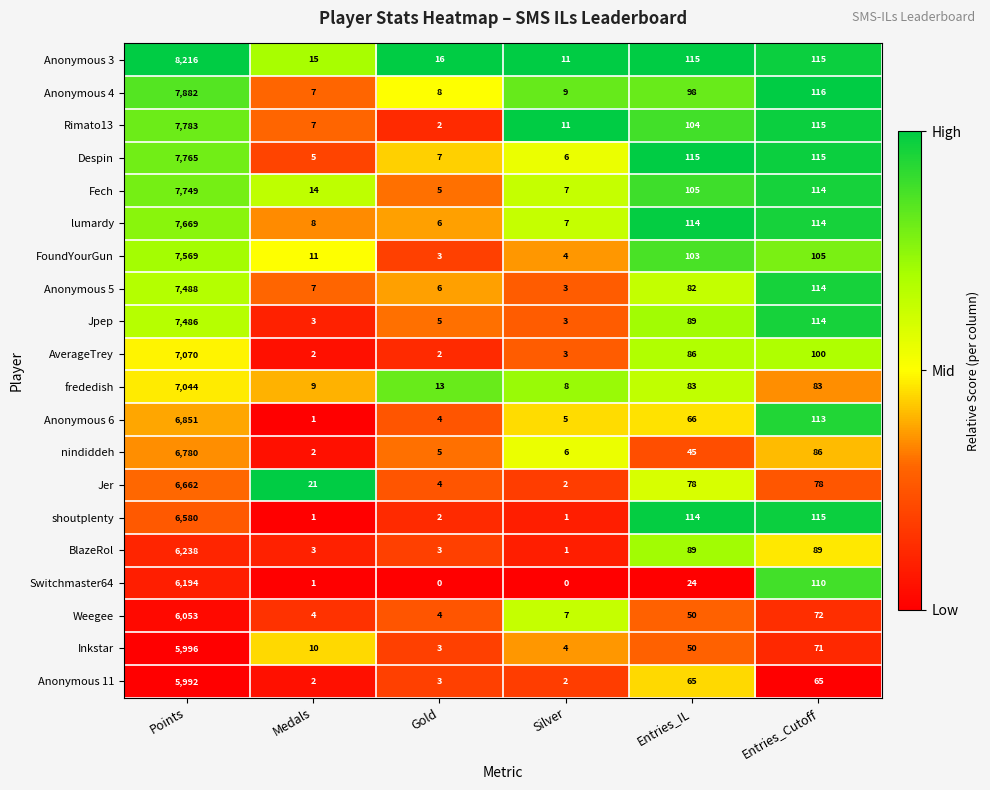

List the series in order of their peak value, lowest first.

Anonymous 11, Inkstar, Weegee, Switchmaster64, BlazeRol, shoutplenty, Jer, nindiddeh, Anonymous 6, frededish, AverageTrey, Jpep, Anonymous 5, FoundYourGun, lumardy, Fech, Despin, Rimato13, Anonymous 4, Anonymous 3